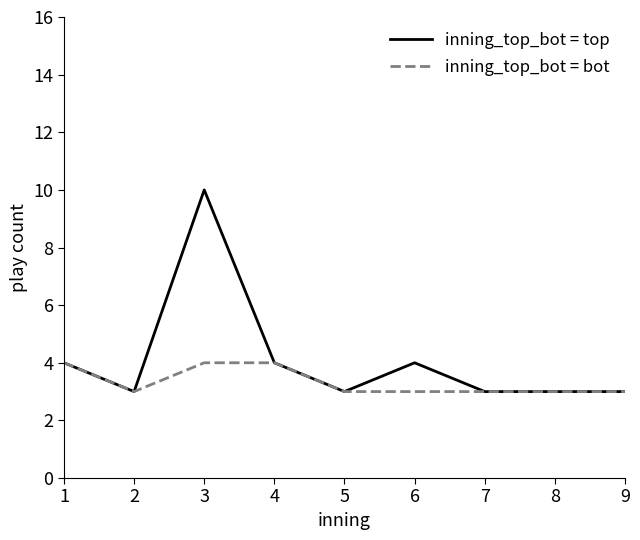

What is the maximum value for inning_top_bot = bot?

4